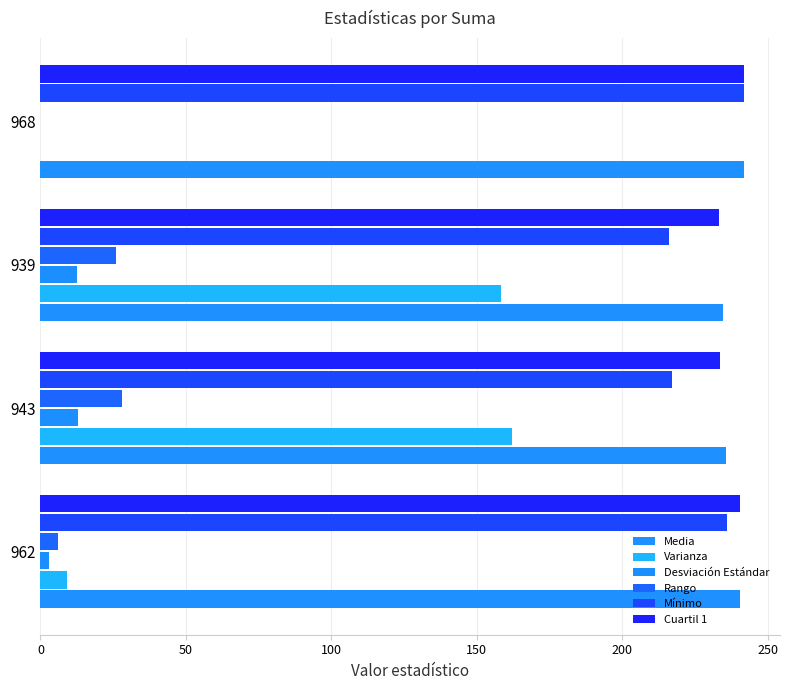

How many values in the Cuartil 1 series exceed 240?

2